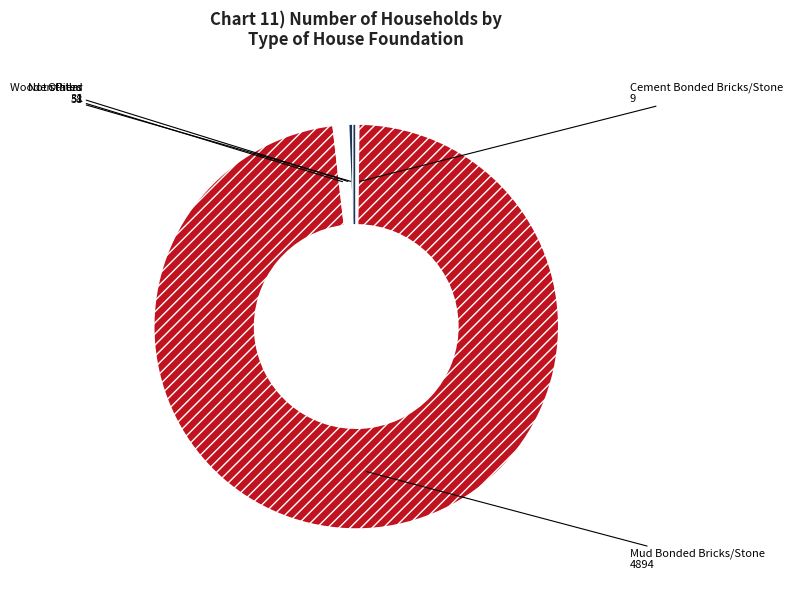

What is the largest slice in the pie chart?

Mud Bonded Bricks/Stone